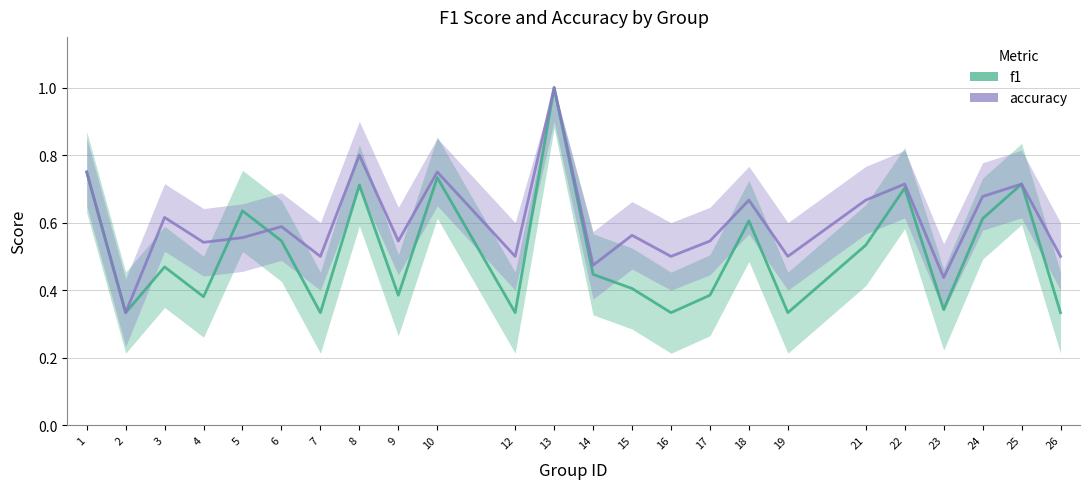

List the series in order of their peak value, lowest first.

f1, accuracy